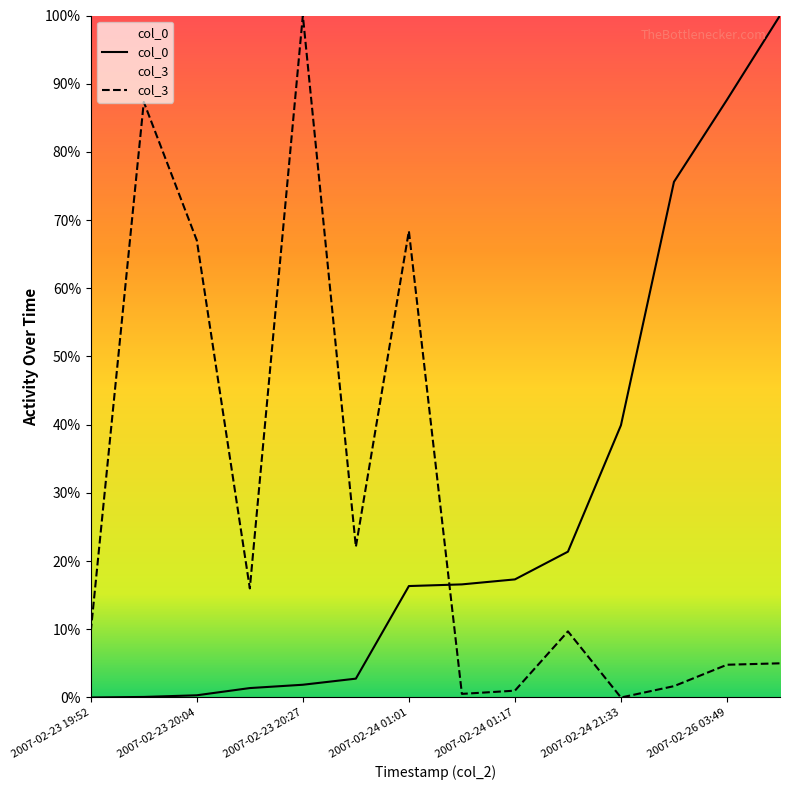

What position from the left is 2007-02-26 16:49?

14